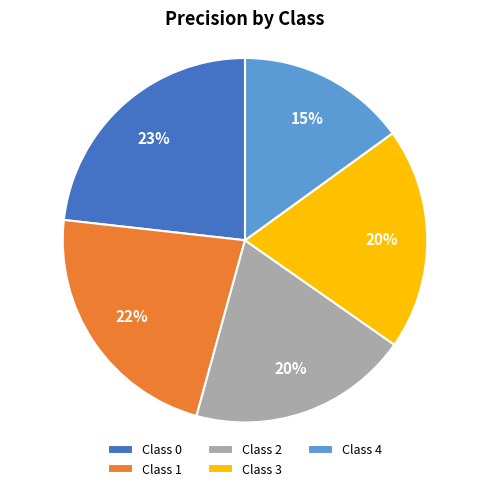

The Class 2 slice represents 20% of the pie. True or false?

True